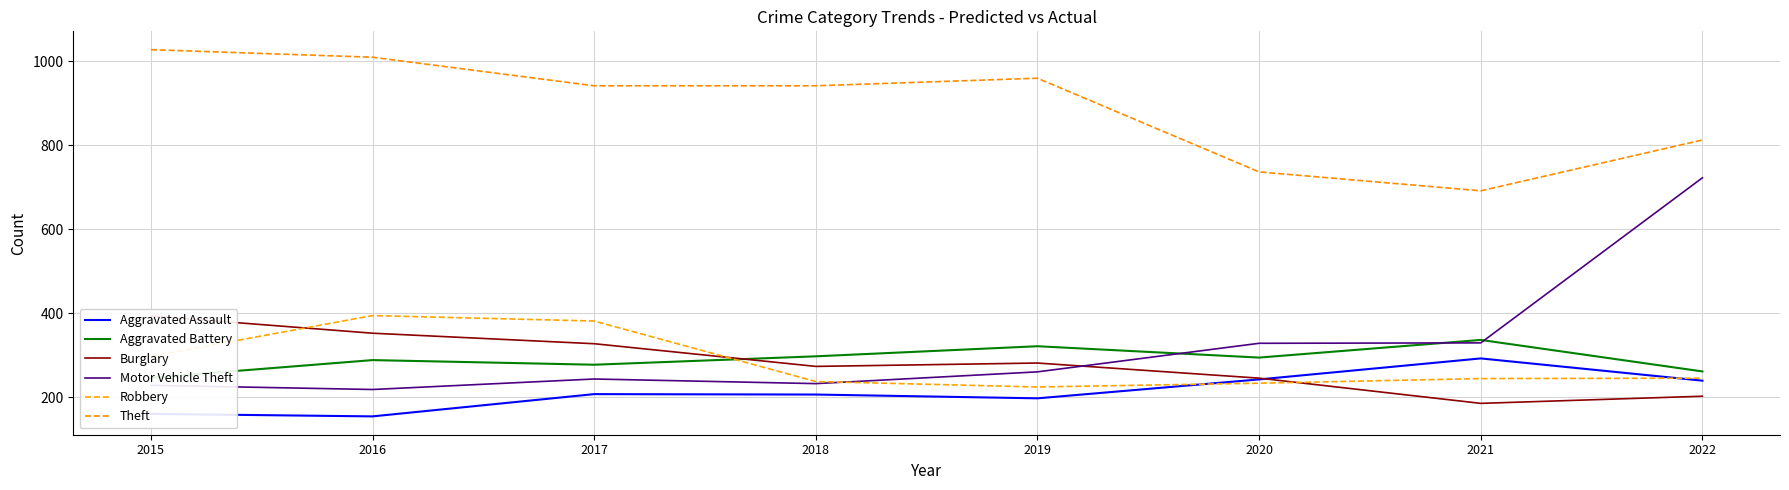

List the series in order of their peak value, highest first.

Theft, Motor Vehicle Theft, Robbery, Burglary, Aggravated Battery, Aggravated Assault